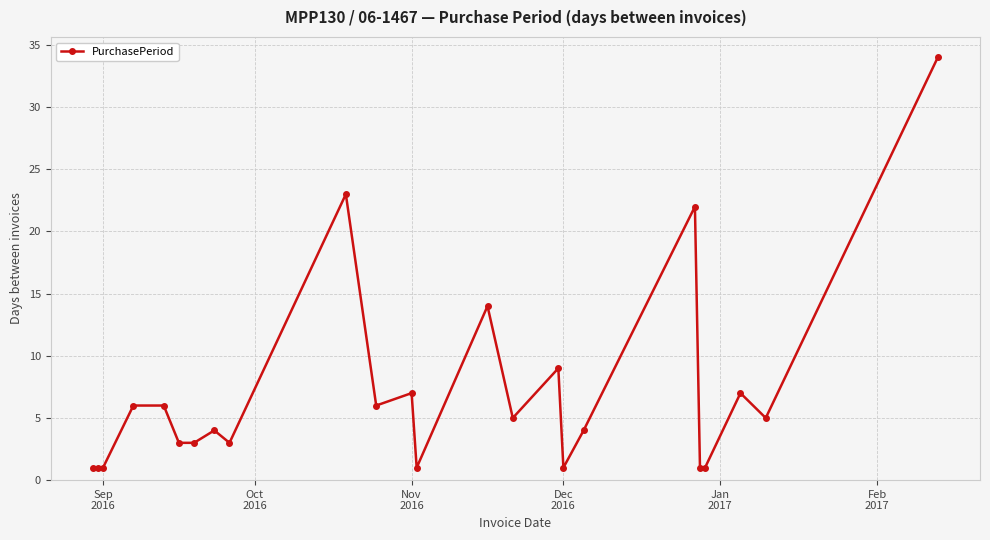

True or false: the data has more than 0 interior local peaks.

True